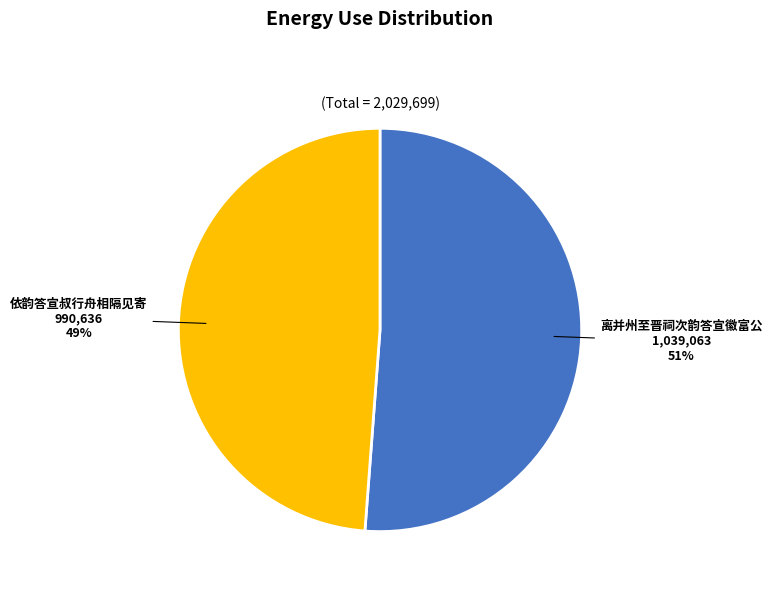

To the nearest percent, what percentage of the pie is 离并州至晋祠次韵答宣徽富公?

51%